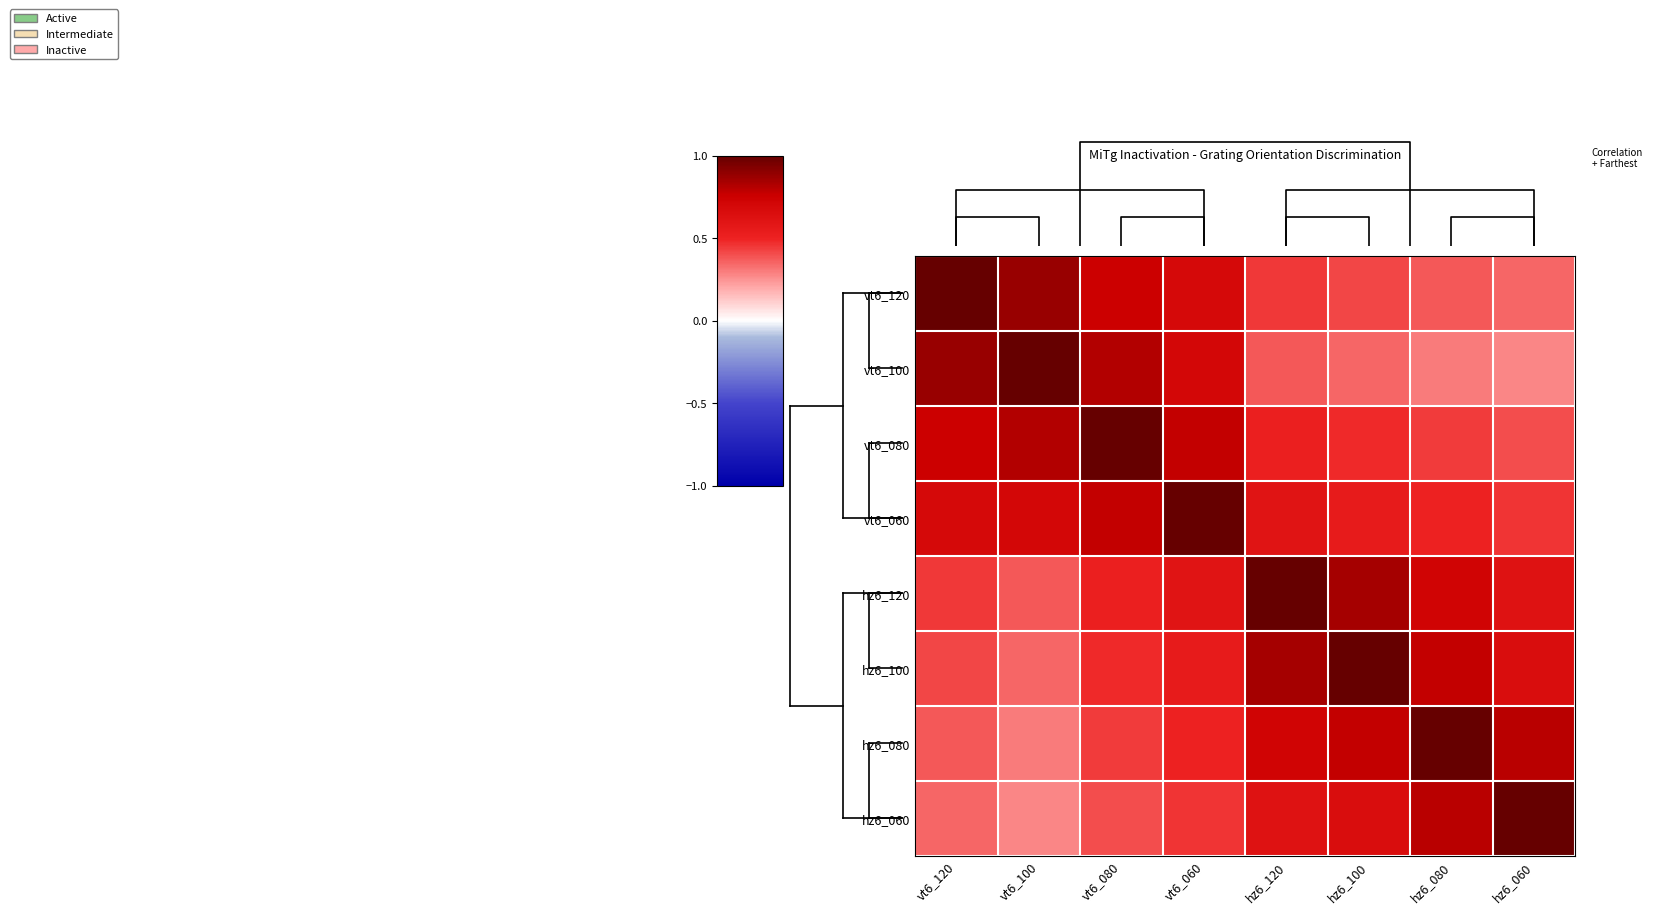

Is the value of vt6_100 at hz6_100 greater than the value of hz6_100 at vt6_120?

No